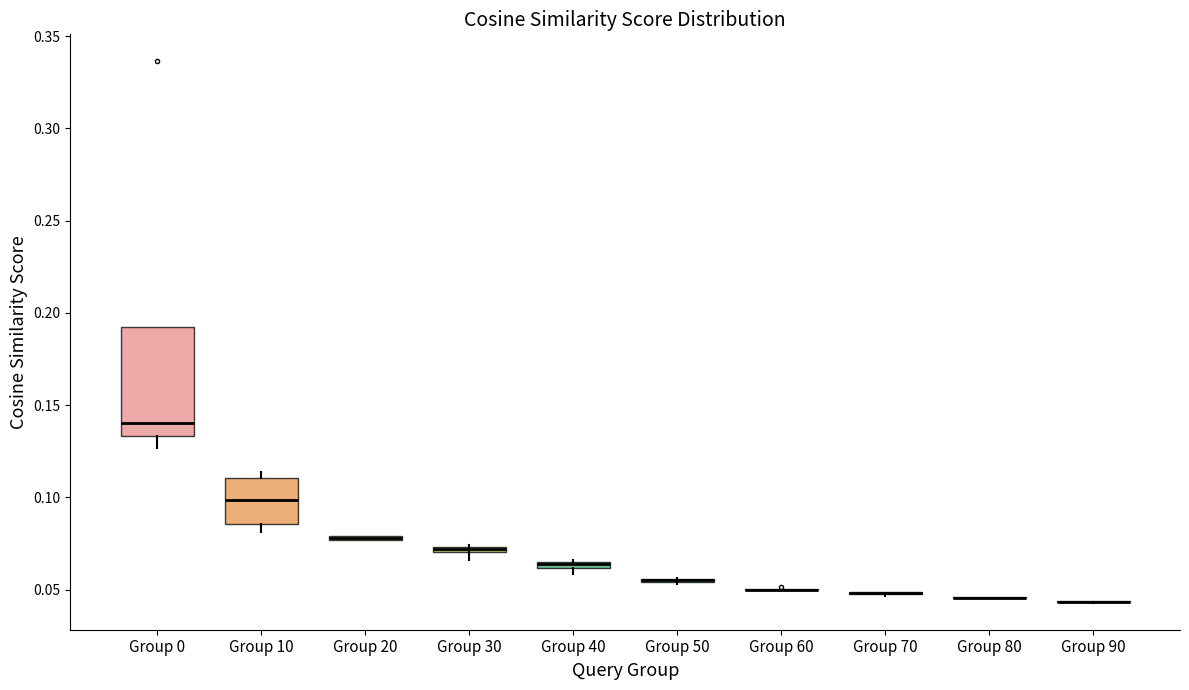

Which box is the tallest, from its lower edge to its upper edge?

Group 0